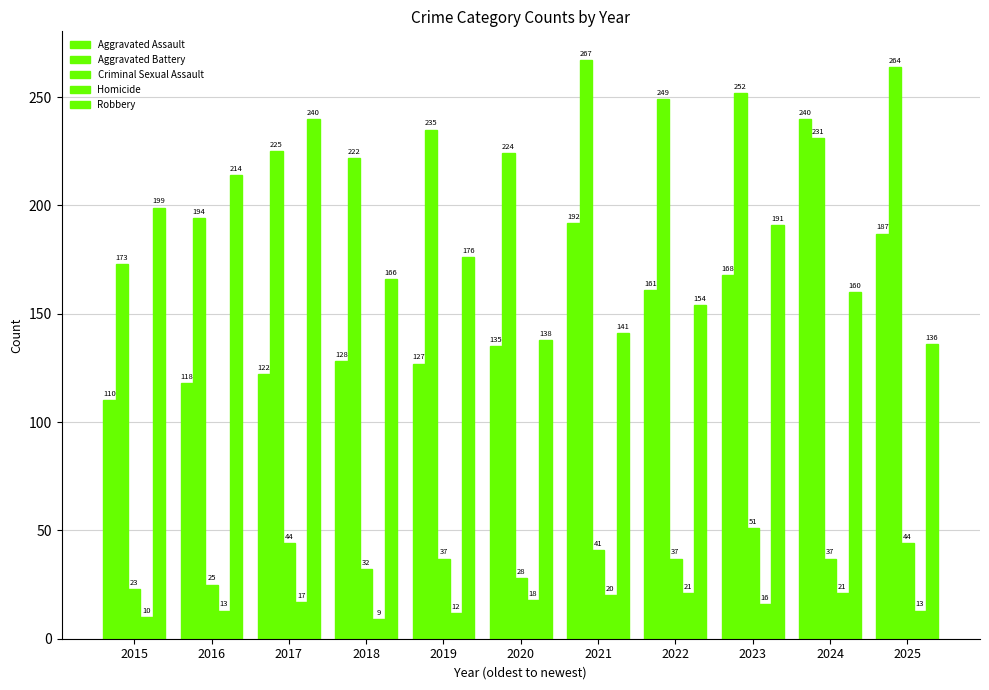

Which series has the largest total across all categories?

Aggravated Battery